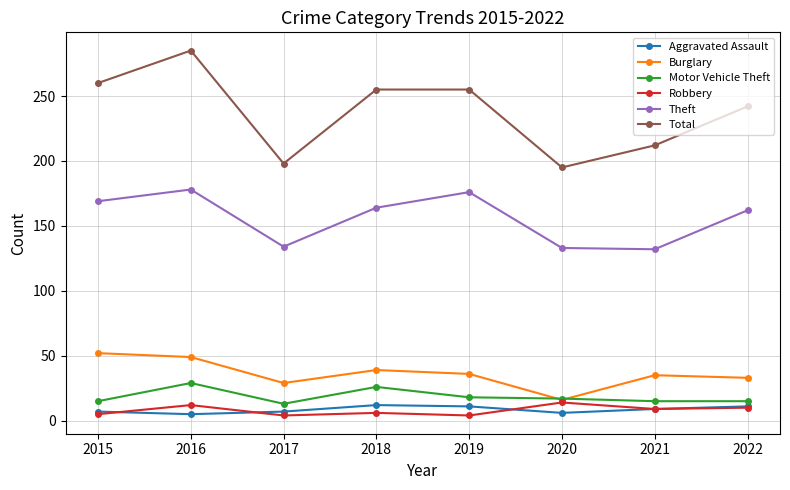

In Robbery, how many points are higher than both neighbors (excluding endpoints)?

3